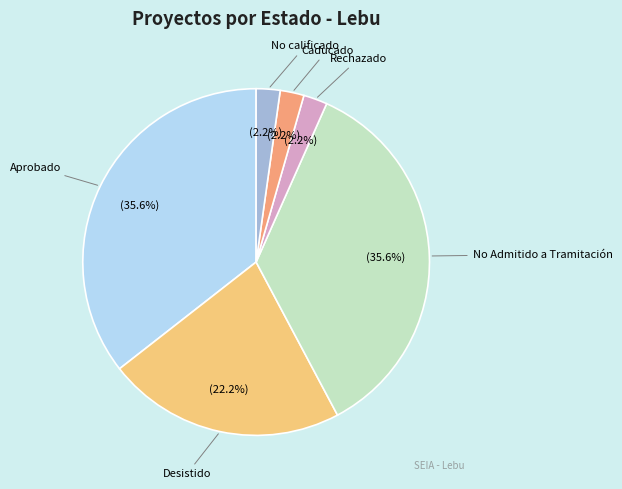

Is there any slice that represents more than half of the pie?

No